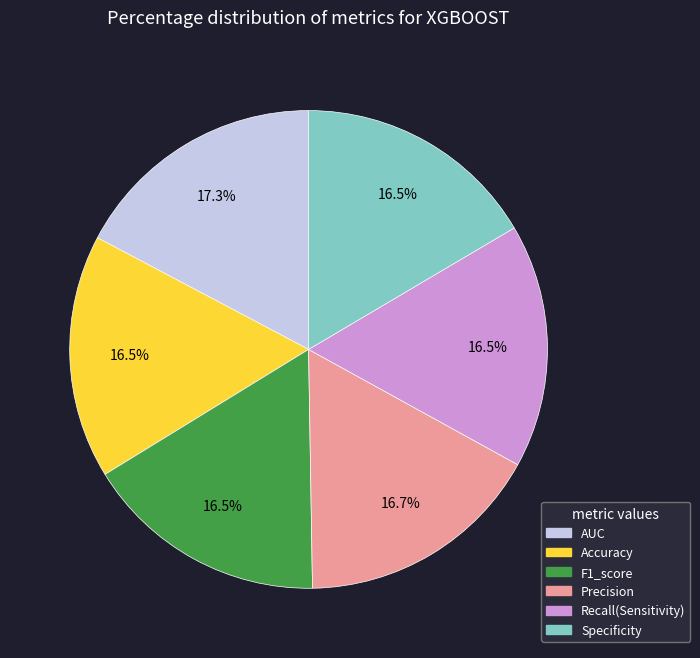

Which has a higher value, Recall(Sensitivity) or AUC?

AUC